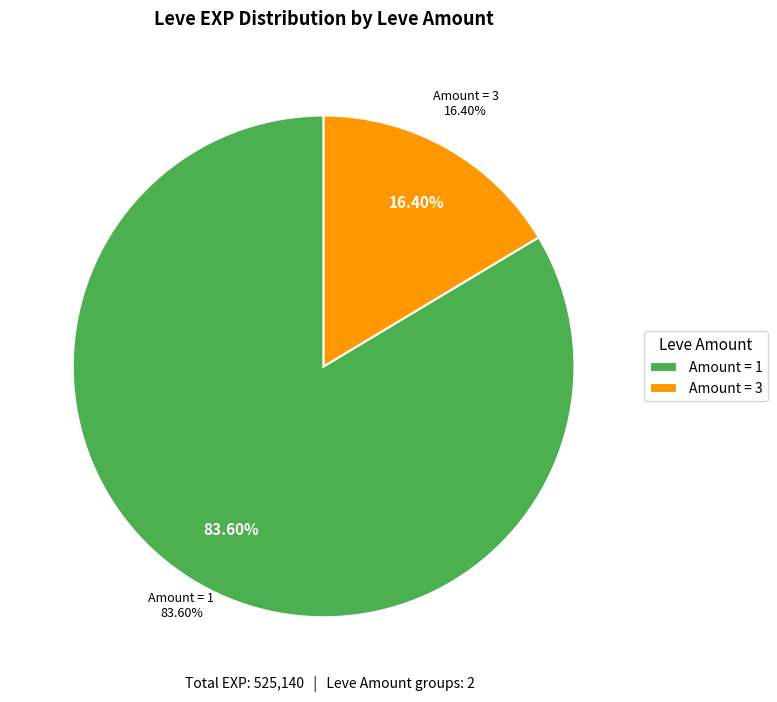

Which slice is the largest?

1